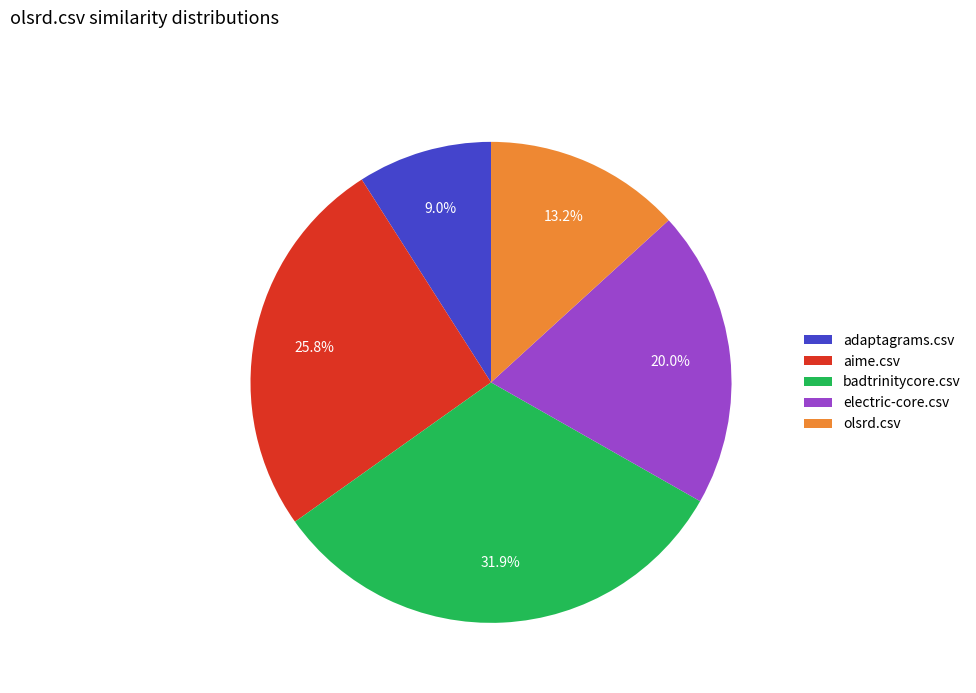

What is the smallest slice in the pie chart?

adaptagrams.csv